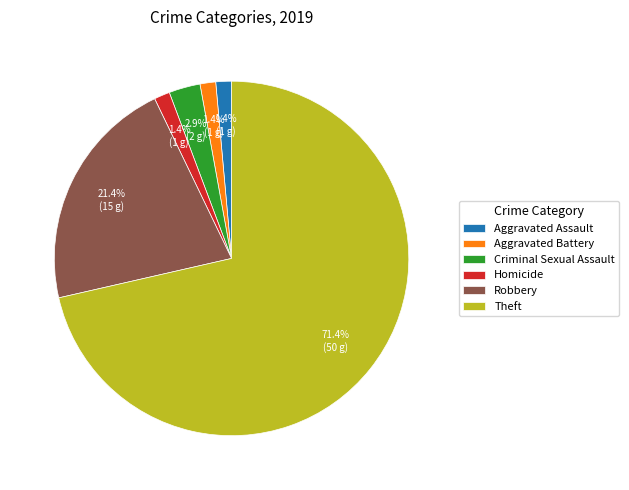

Is it true that Aggravated Assault is 1% of the pie?

True